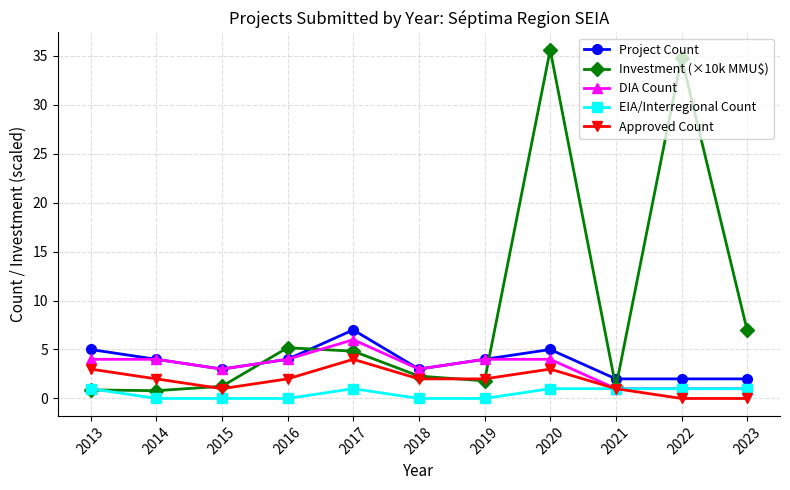

What is the approximate value of EIA/Interregional Count at 2017?

1.0